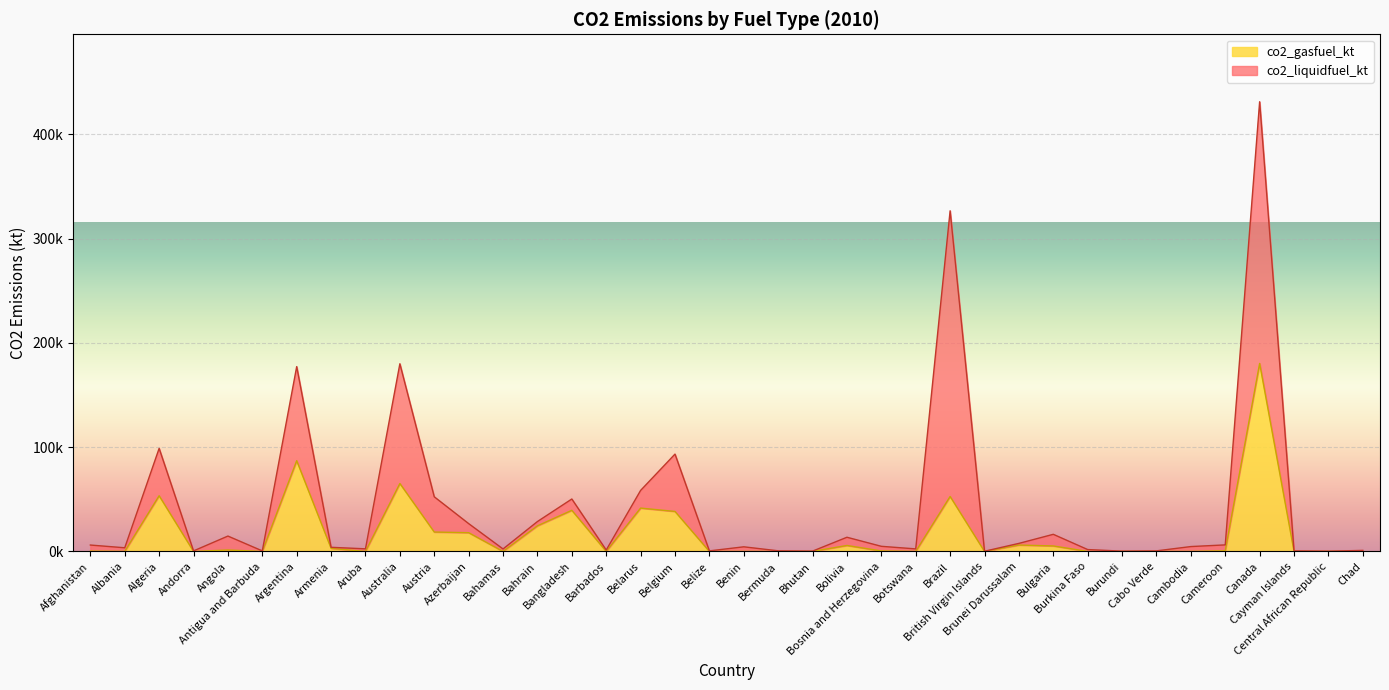

Reading right to left, what are all the values shown in this chart?

Chad=0.0	Central African Republic=0.0	Cayman Islands=0.0	Canada=180251.4	Cameroon=594.1	Cambodia=0.0	Cabo Verde=0.0	Burundi=0.0	Burkina Faso=0.0	Bulgaria=5269.5	Brunei Darussalam=6131.2	British Virgin Islands=0.0	Brazil=52702.1	Botswana=0.0	Bosnia and Herzegovina=458.4	Bolivia=5727.9	Bhutan=0.0	Bermuda=0.0	Benin=0.0	Belize=11.0	Belgium=38353.2	Belarus=41569.1	Barbados=29.3	Bangladesh=39431.3	Bahrain=24554.2	Bahamas=0.0	Azerbaijan=17983.0	Austria=18602.7	Australia=65136.9	Aruba=0.0	Armenia=2955.6	Argentina=86999.6	Antigua and Barbuda=0.0	Angola=1371.5	Andorra=0.0	Algeria=53409.9	Albania=25.7	Afghanistan=271.4